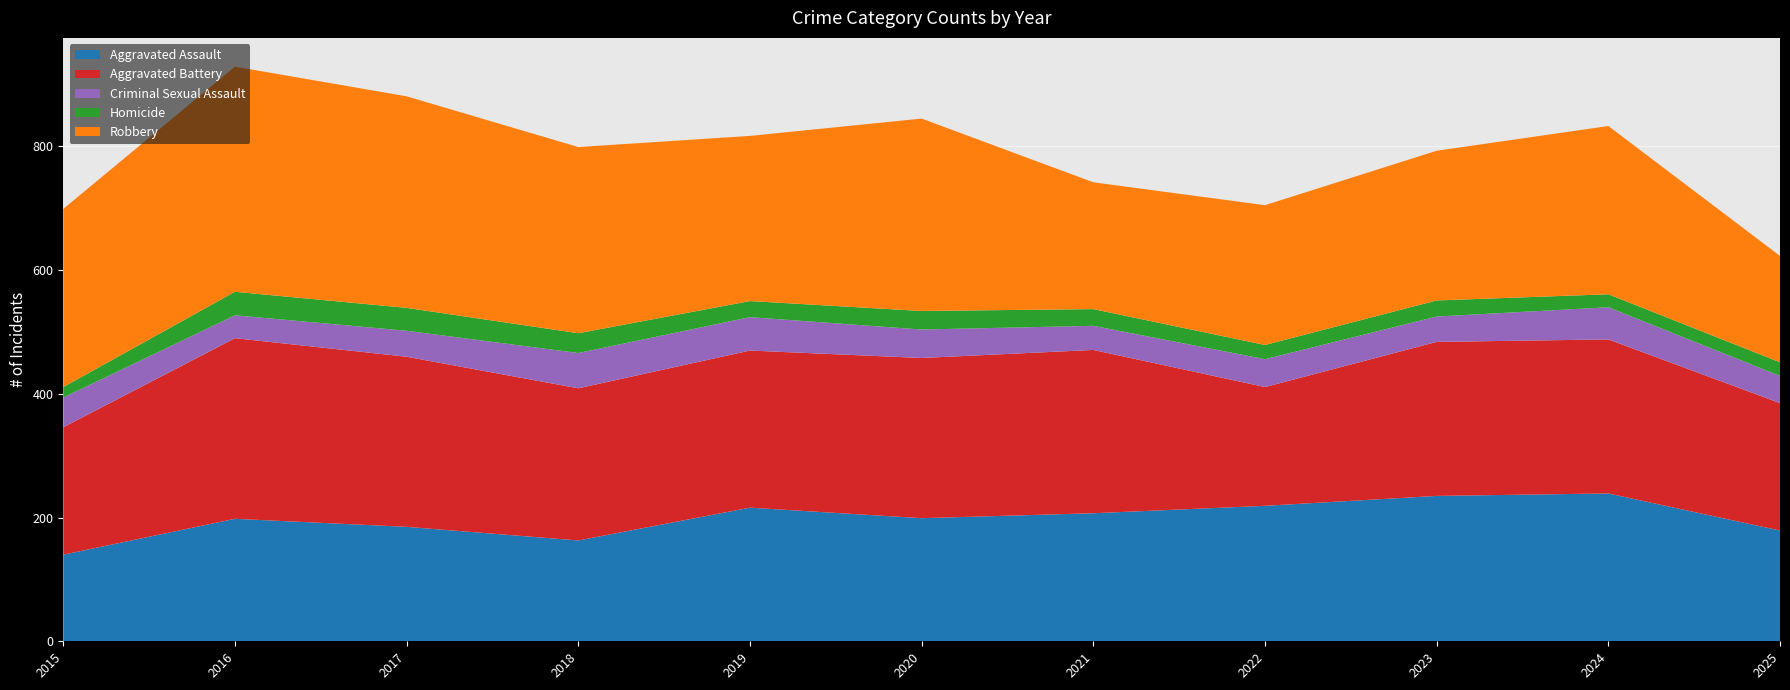

Reading left to right, what are all the values shown in this chart?

Aggravated Assault: 2015=140	2016=198	2017=185	2018=163	2019=216	2020=199	2021=207	2022=219	2023=235	2024=239	2025=179
Aggravated Battery: 2015=206	2016=292	2017=275	2018=246	2019=254	2020=259	2021=264	2022=192	2023=249	2024=249	2025=206
Criminal Sexual Assault: 2015=48	2016=37	2017=42	2018=57	2019=54	2020=46	2021=39	2022=45	2023=41	2024=52	2025=44
Homicide: 2015=17	2016=38	2017=37	2018=32	2019=26	2020=30	2021=27	2022=23	2023=26	2024=21	2025=22
Robbery: 2015=288	2016=364	2017=342	2018=301	2019=267	2020=311	2021=205	2022=226	2023=242	2024=272	2025=172